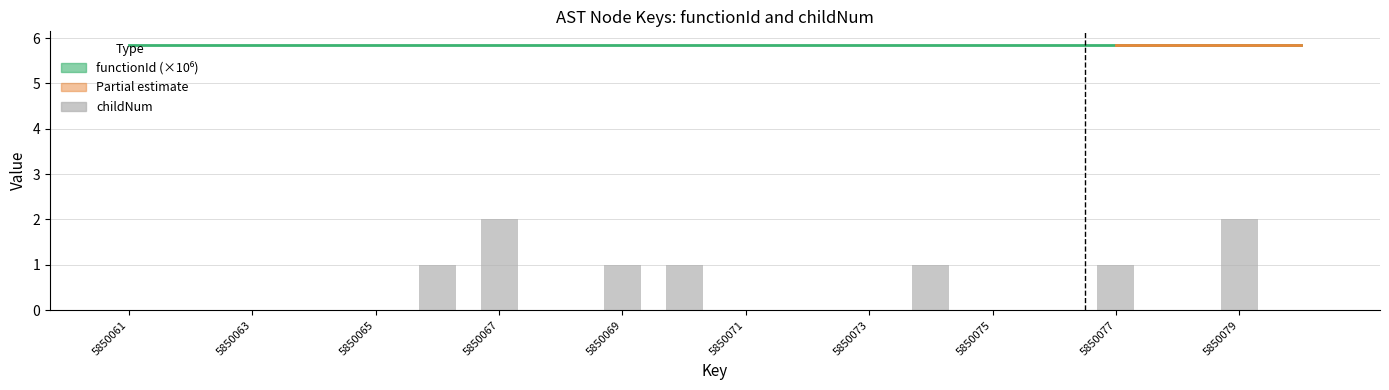

Reading left to right, extract all data points from this chart.

5850061=0	5850062=0	5850063=0	5850064=0	5850065=0	5850066=1	5850067=2	5850068=0	5850069=1	5850070=1	5850071=0	5850072=0	5850073=0	5850074=1	5850075=0	5850076=0	5850077=1	5850078=0	5850079=2	5850080=0